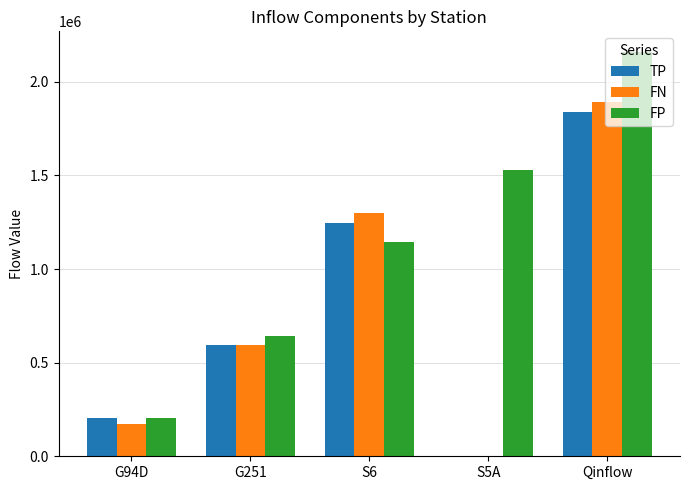

What is the average value of the FP series?

1136758